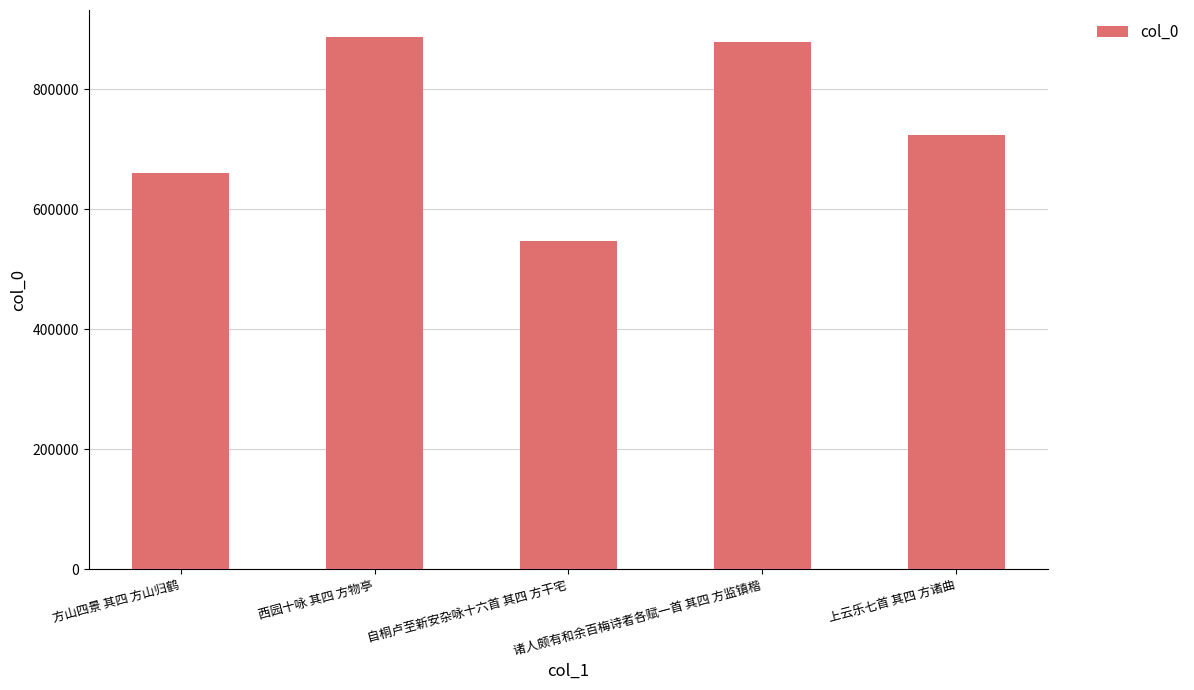

Does the chart contain stacked bars?

No